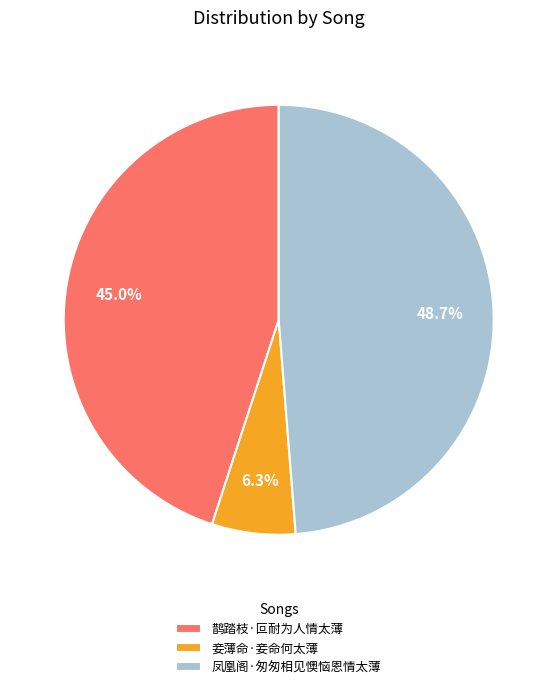

How much of the chart is everything except 妾薄命·妾命何太薄?

93.7%